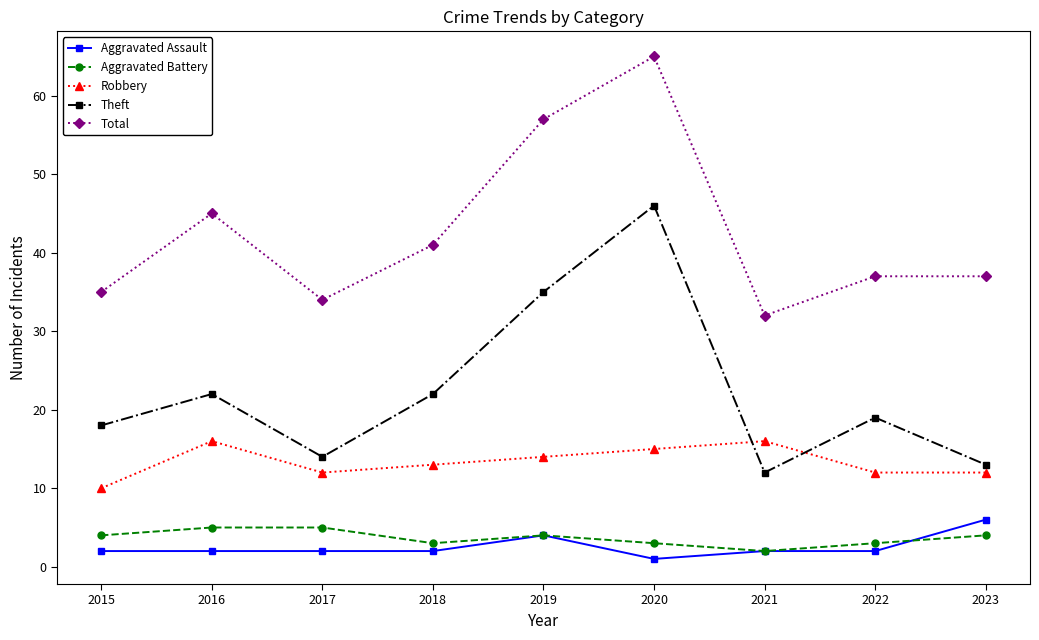

True or false: Total and Aggravated Battery intersect in this chart.

False